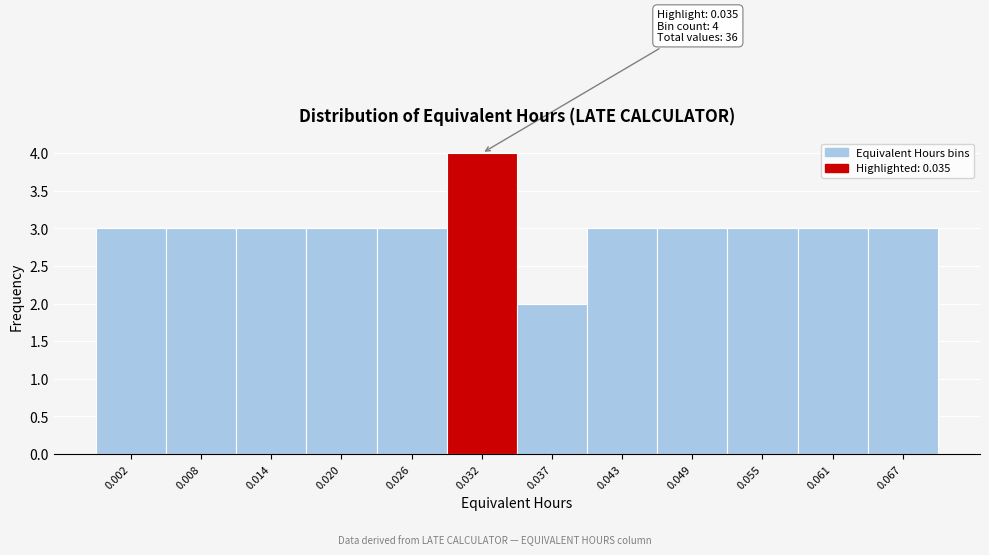

Reading left to right, list all the values displayed in this chart.

0.002=3	0.008=3	0.014=3	0.020=3	0.026=3	0.032=4	0.037=2	0.043=3	0.049=3	0.055=3	0.061=3	0.067=3